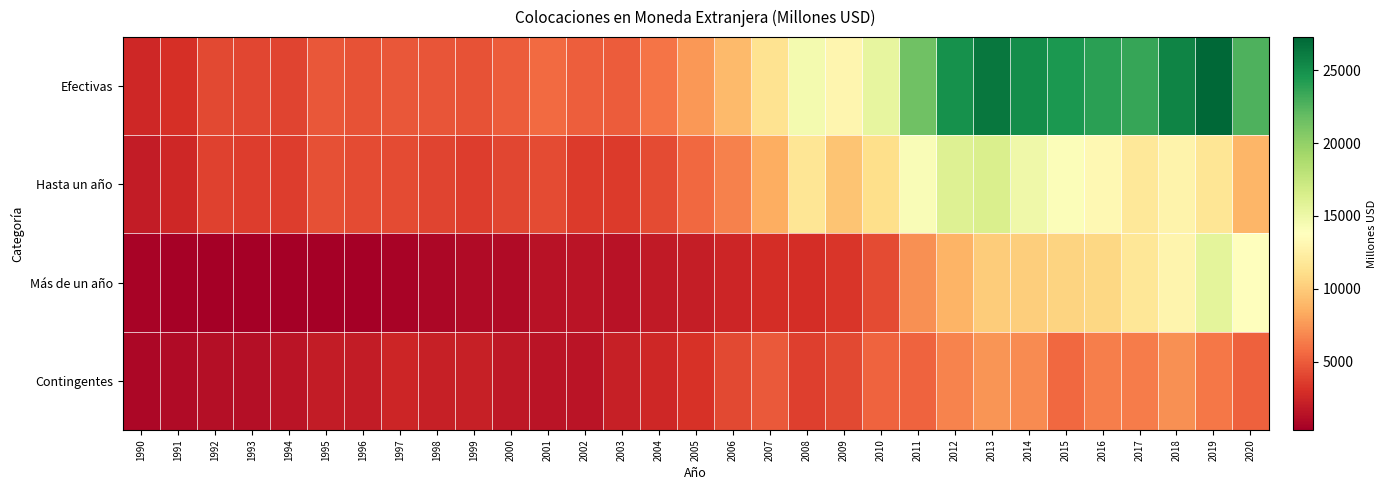

Count the number of data series in this chart.

4